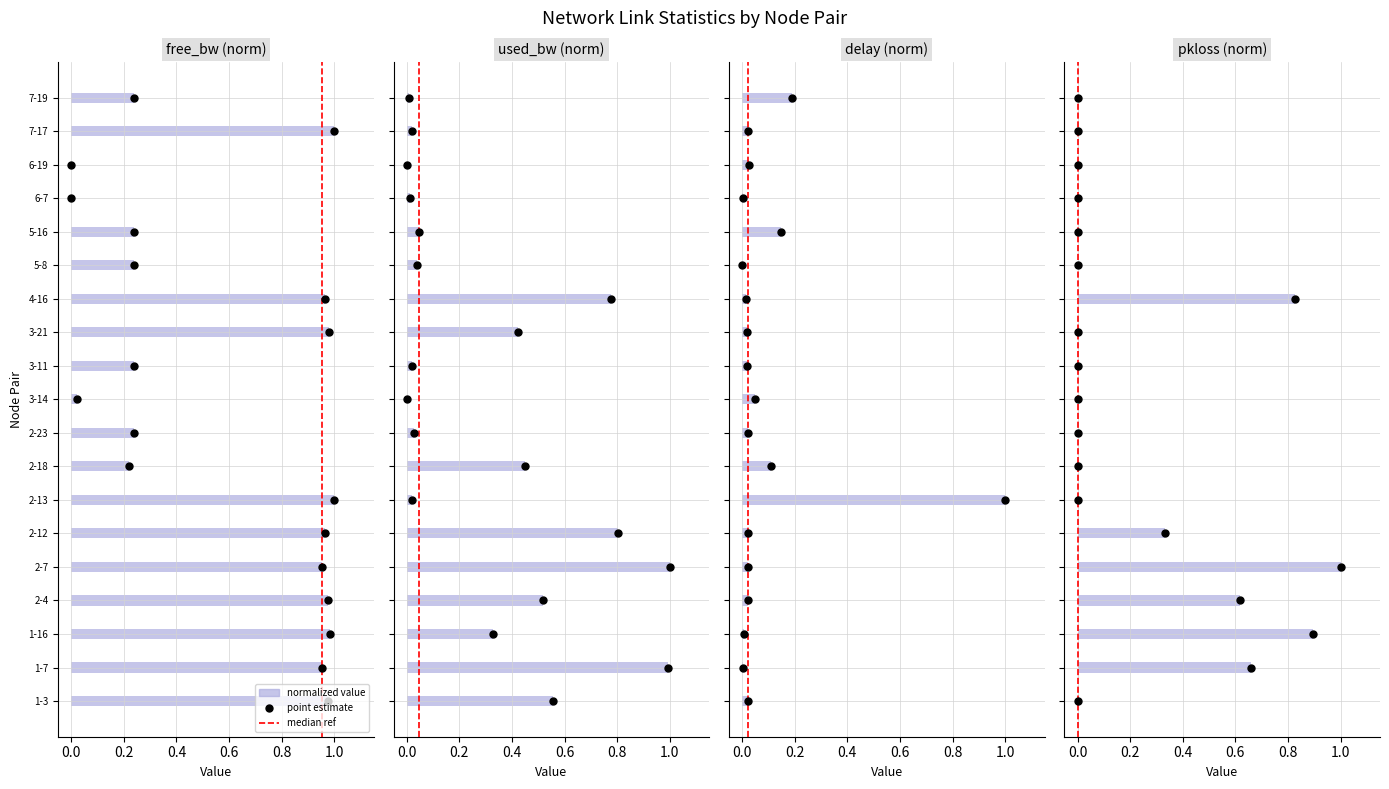

What is the difference between the maximum and minimum values?

1